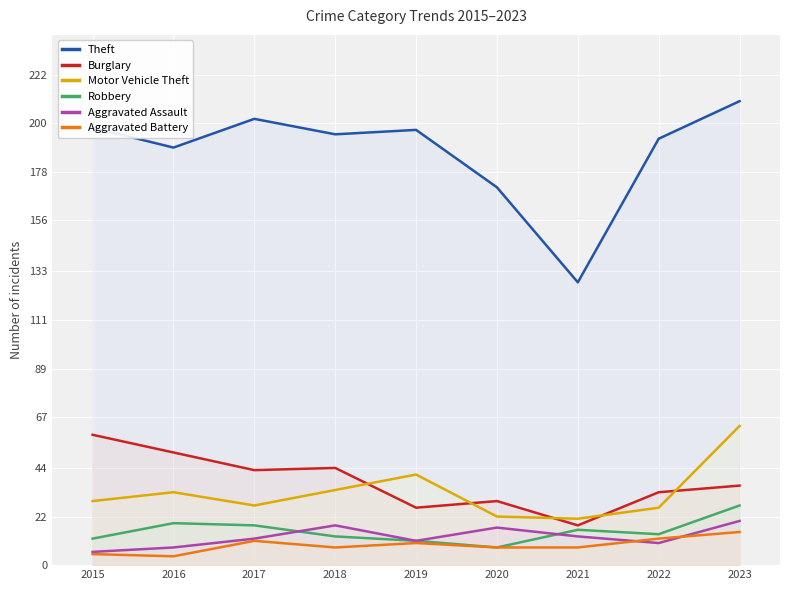

What are all the series names shown in the legend?

Theft, Burglary, Motor Vehicle Theft, Robbery, Aggravated Assault, Aggravated Battery